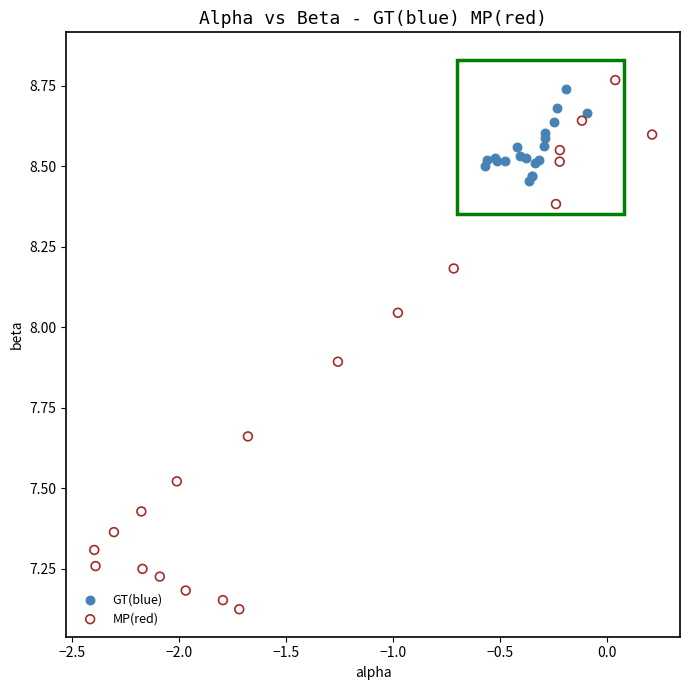

Which series has the largest Y range (max minus min)?

MP(red)